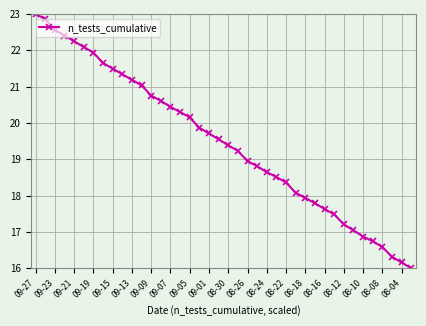

Reading left to right, what are all the values shown in this chart?

23.0	22.9	22.6	22.4	22.2	22.1	21.9	21.6	21.5	21.3	21.2	21.0	20.8	20.6	20.4	20.3	20.2	19.9	19.7	19.6	19.4	19.2	18.9	18.8	18.6	18.5	18.4	18.1	17.9	17.8	17.6	17.5	17.2	17.0	16.9	16.7	16.6	16.3	16.2	16.0